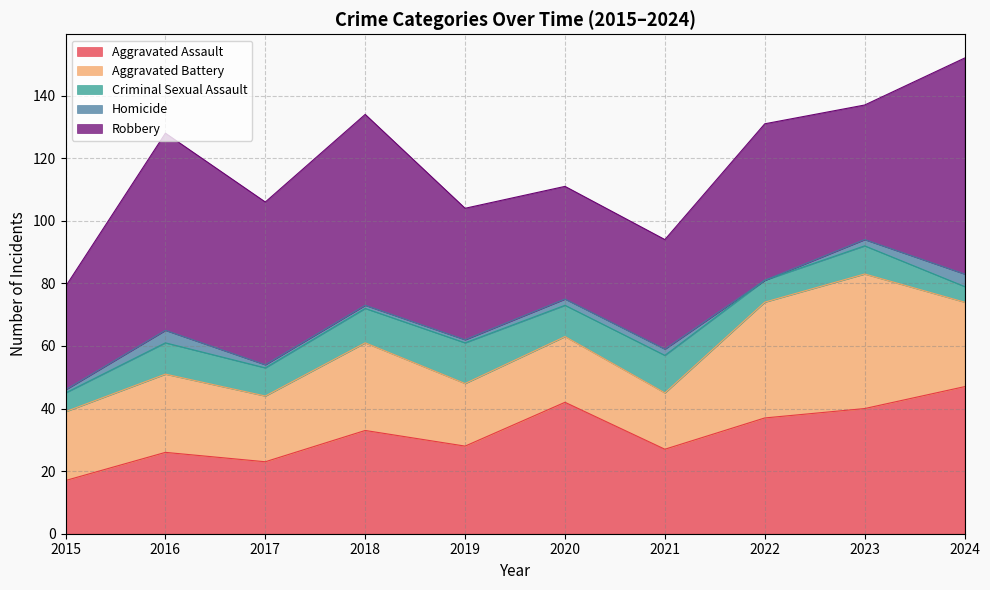

What is the value of the Criminal Sexual Assault point at the 7th from the left?

12